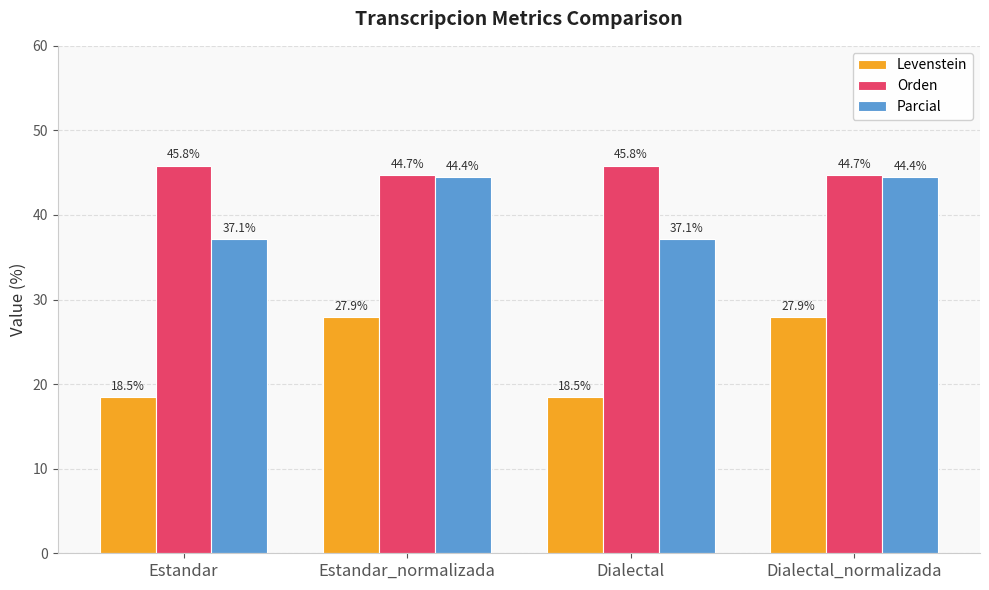

What is the approximate value of Parcial at Estandar?

37.1